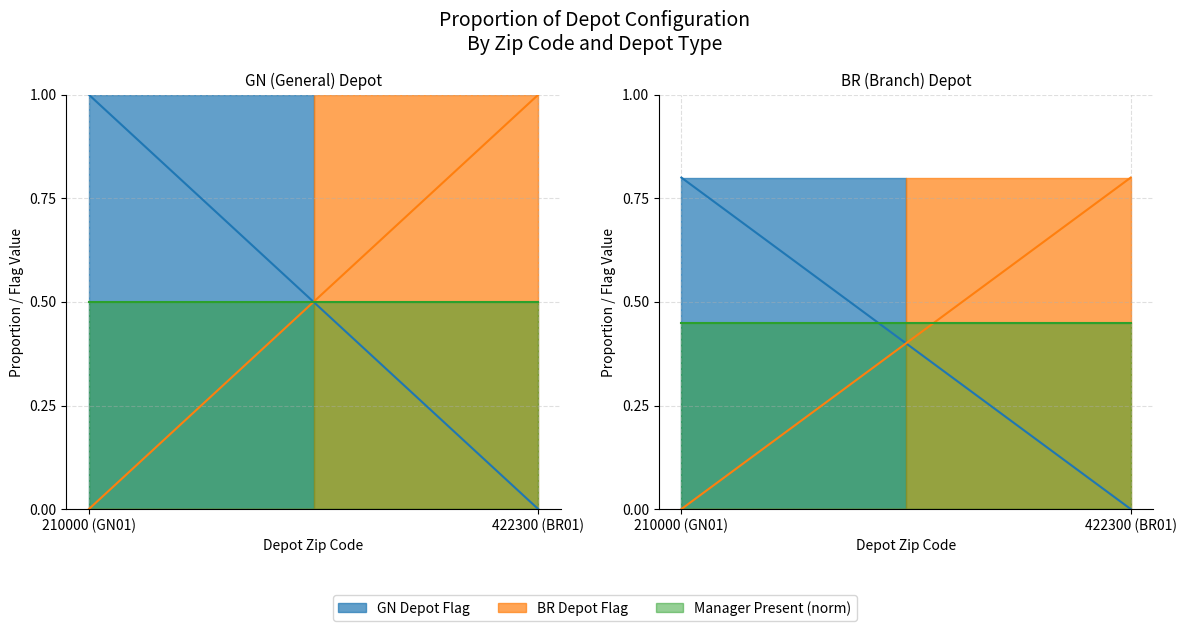

At which category is the sum across all series the highest?

210000